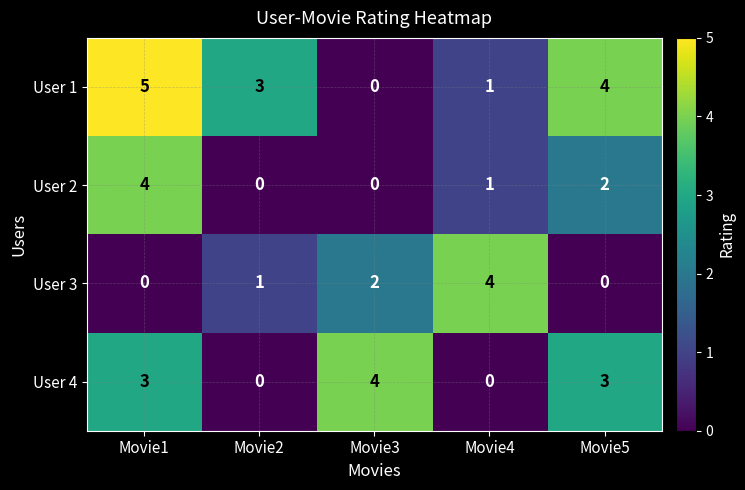

The value of User 1 at Movie5 is 6. True or false?

False